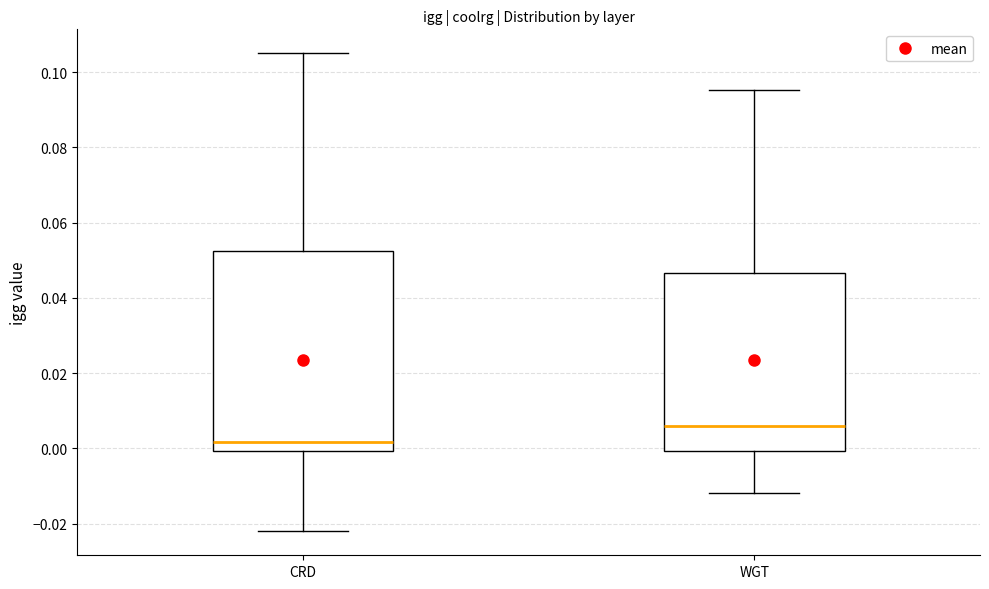

Reading left to right, read every box against the y-axis: the position of its median line, the range the box covers, and the ends of its whiskers. The values are not printed on the chart, so give them approximately, as read against the axis.

CRD: median 0.002, box 0.000 to 0.052, whiskers -0.022 to 0.106
WGT: median 0.006, box 0.000 to 0.046, whiskers -0.012 to 0.096